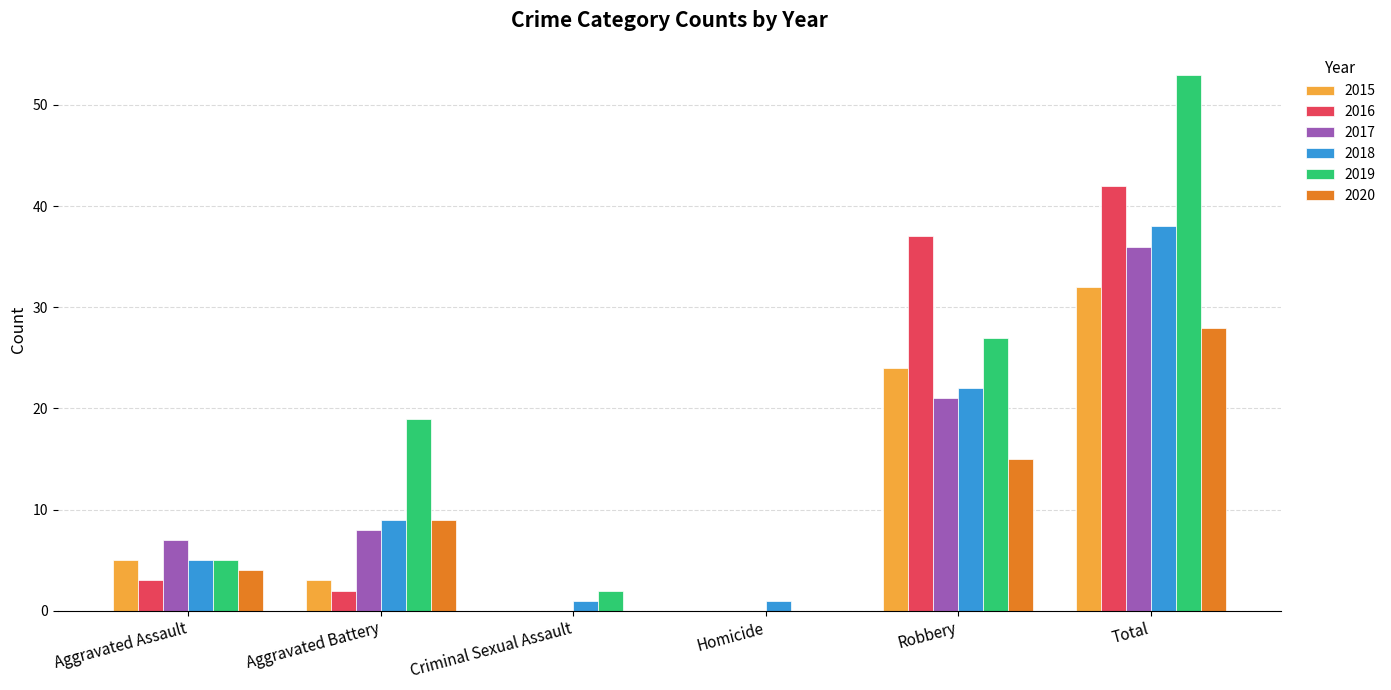

Which series has the widest spread of values?

2019